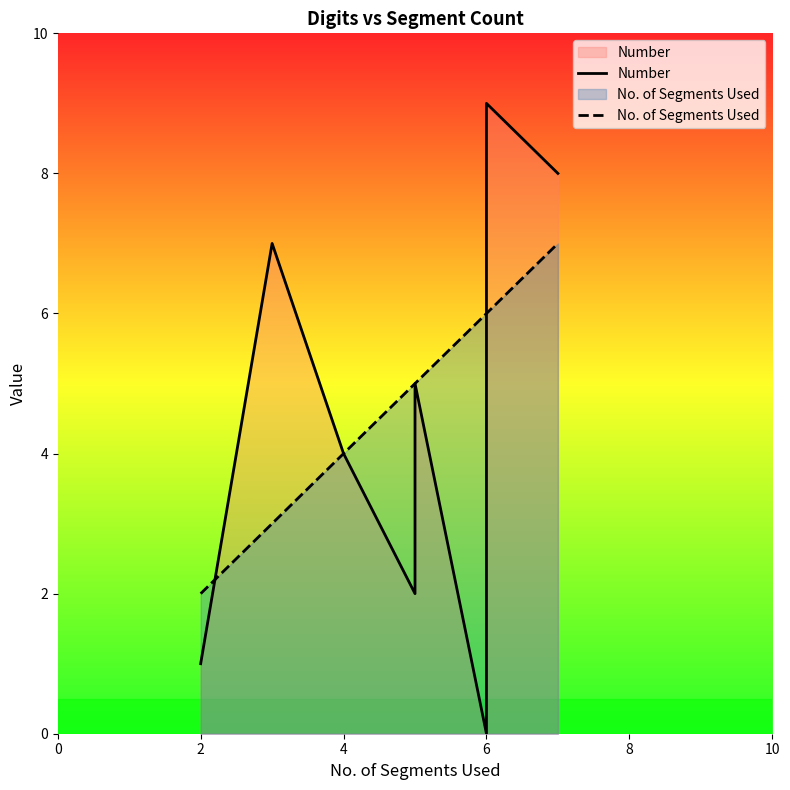

Which has a higher value, 6 or 4?

6